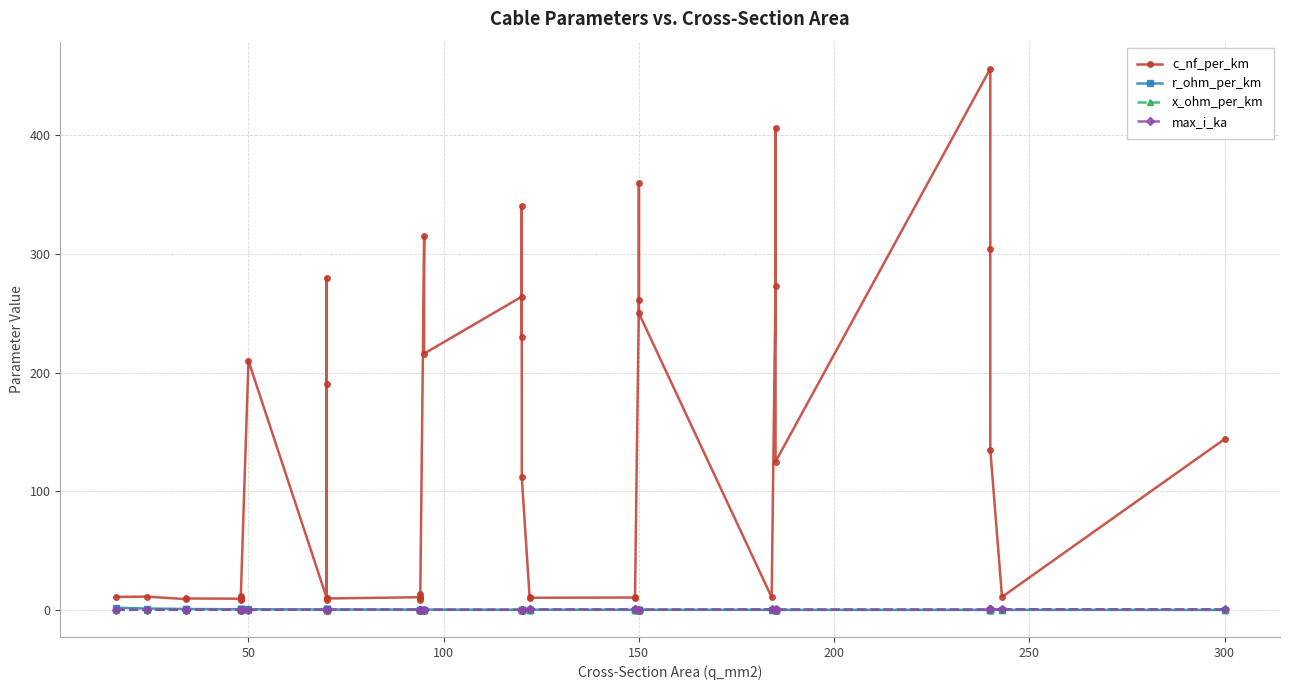

What is the smallest value displayed?

0.1